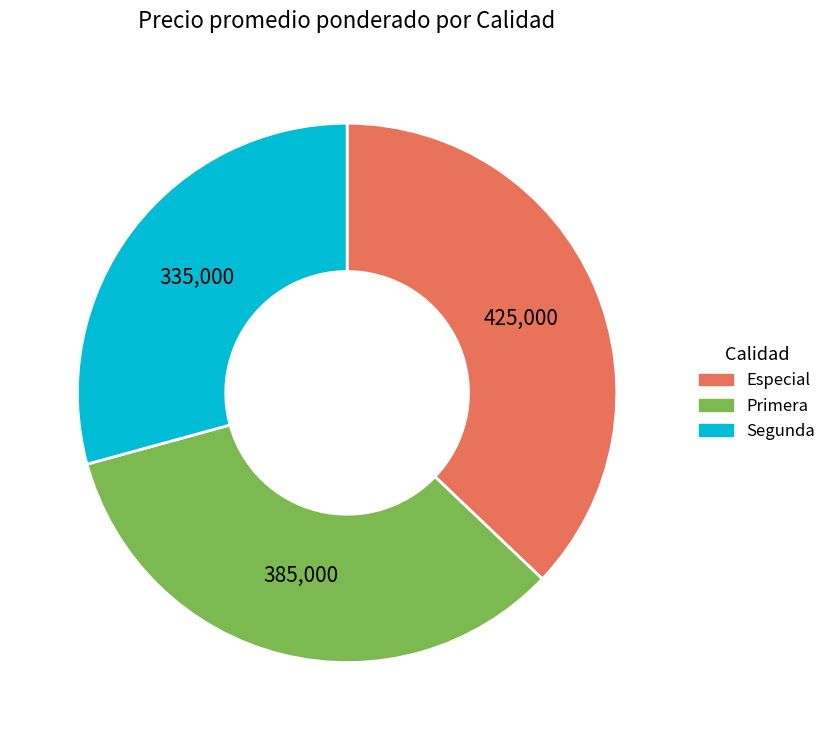

Is Segunda the majority of the pie?

No